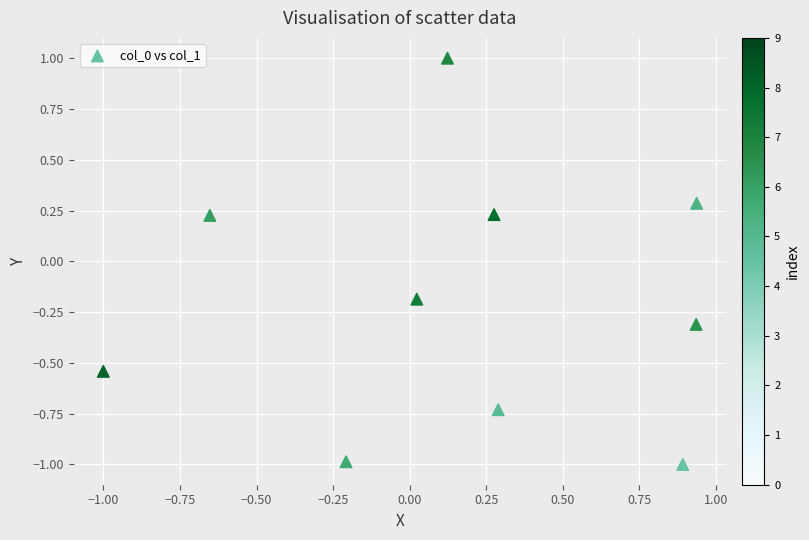

What is the range of X values (max minus min)?

1.9